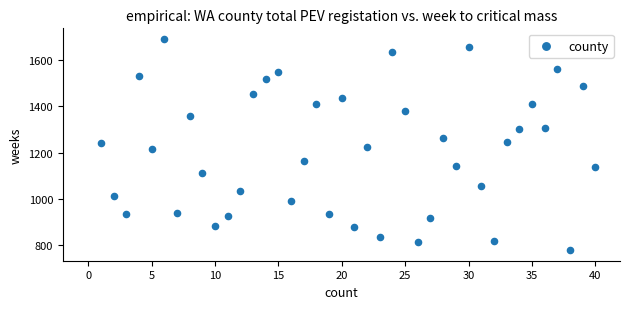

What is the range of X values (max minus min)?

39